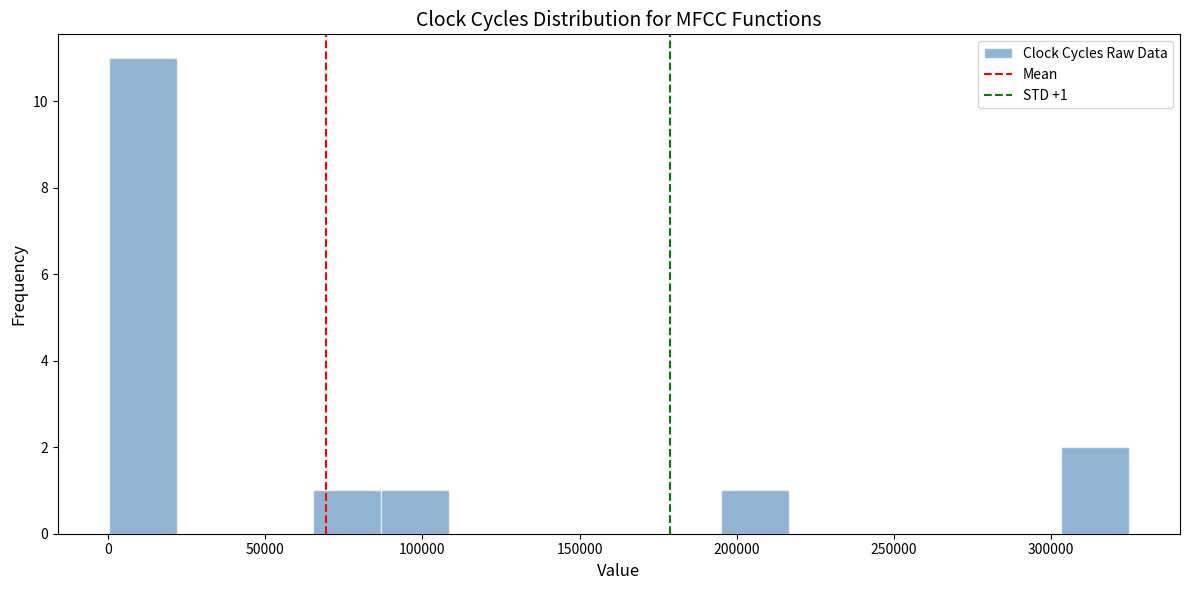

Which range on the x-axis has the tallest bar?

0 to 20000